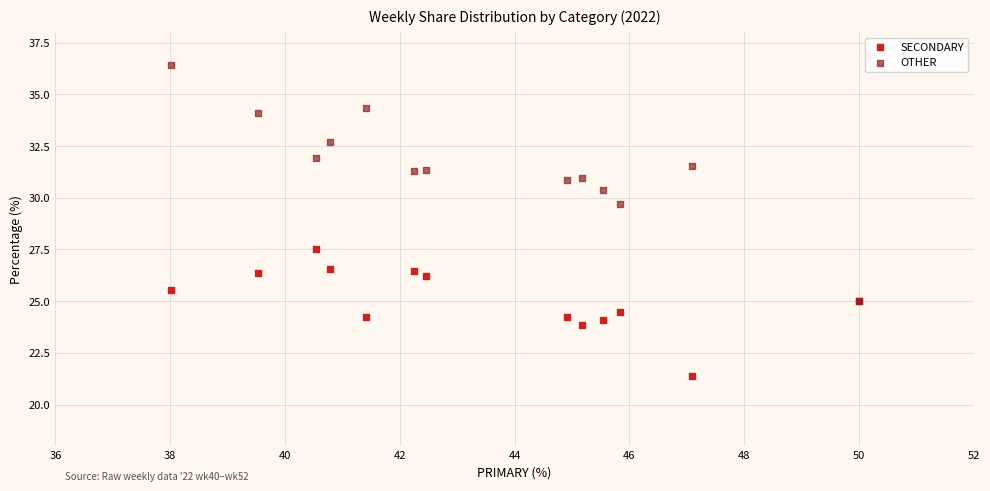

Which series reaches the maximum Y coordinate?

OTHER